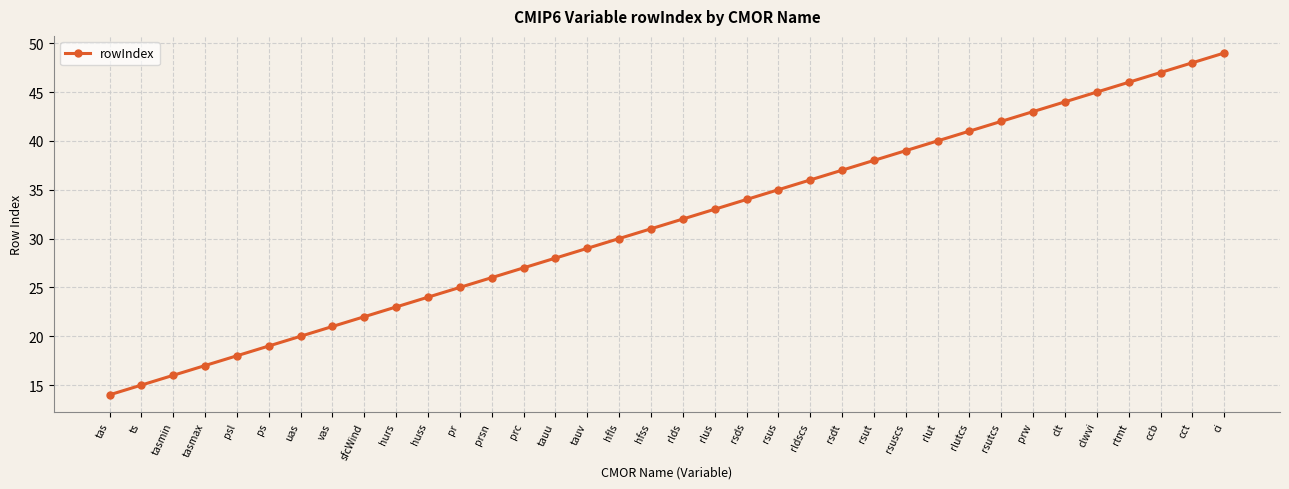

What position from the right is clwvi?

5